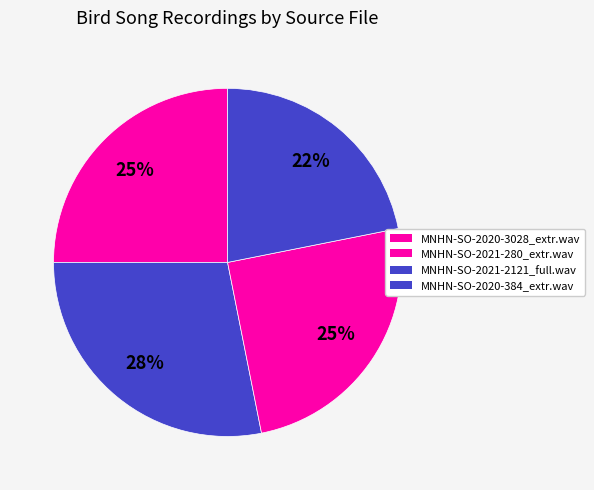

True or false: MNHN-SO-2021-2121_full.wav accounts for 14% of the total.

False